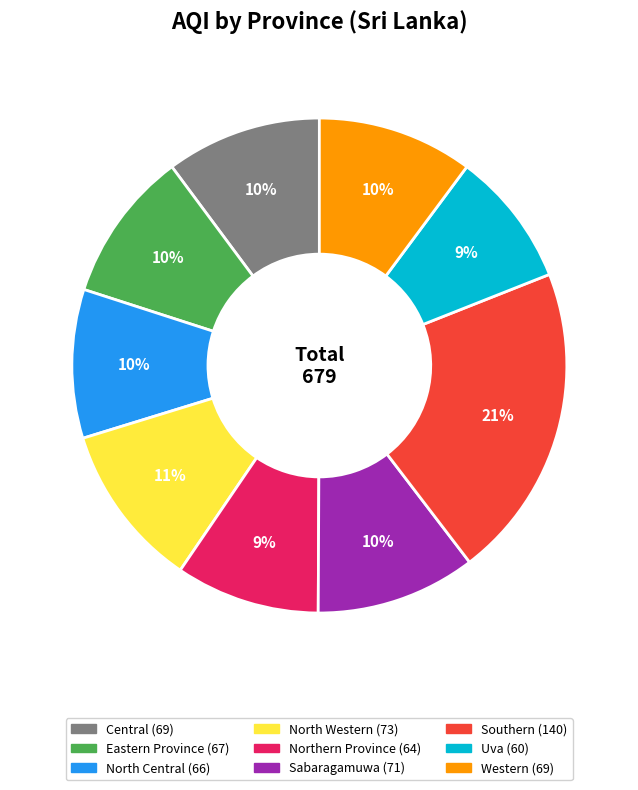

Is Sabaragamuwa the majority of the pie?

No